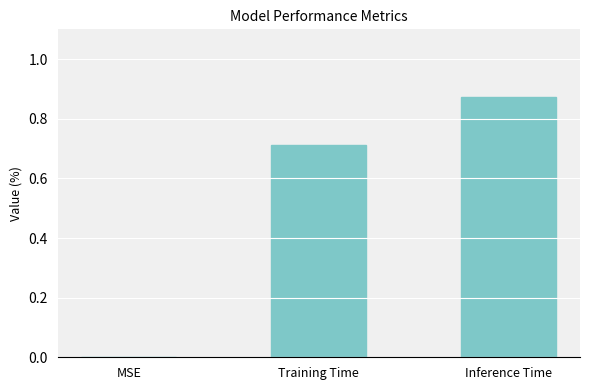

How many values are between 0 and 1?

3